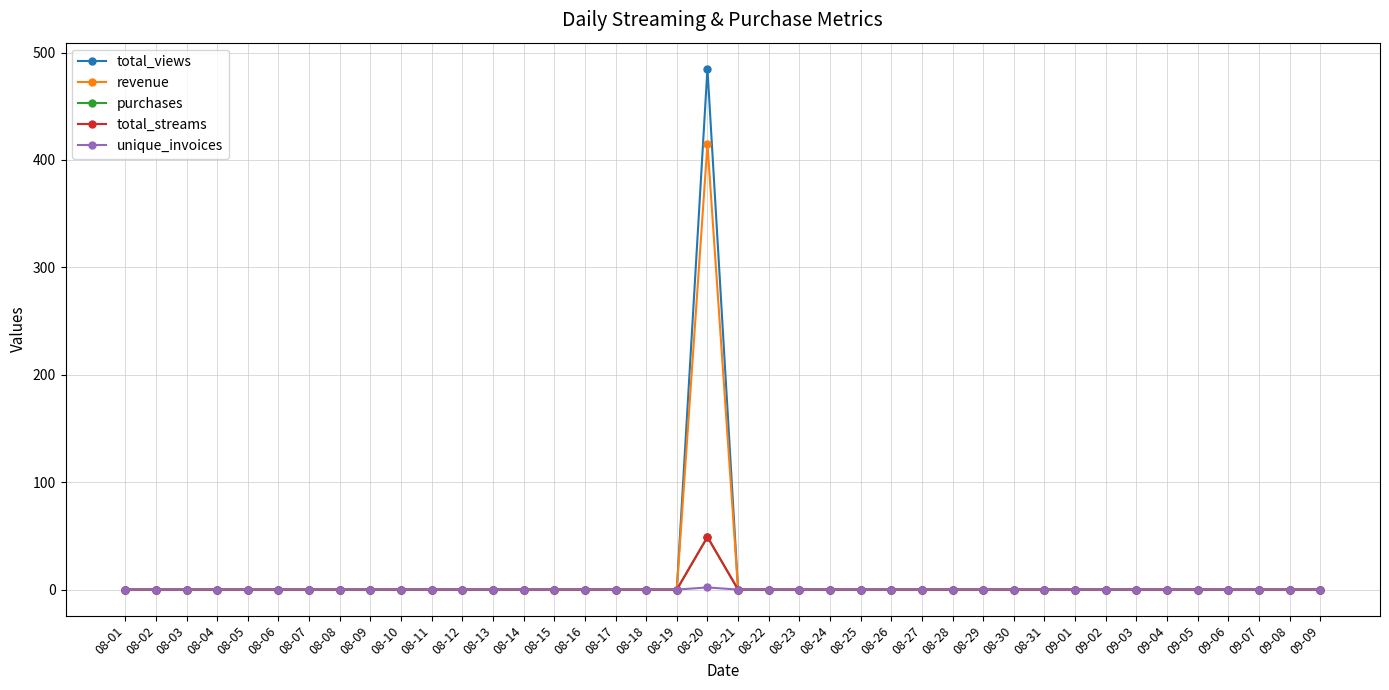

Which has a higher value, 08-08 or 08-20?

08-20